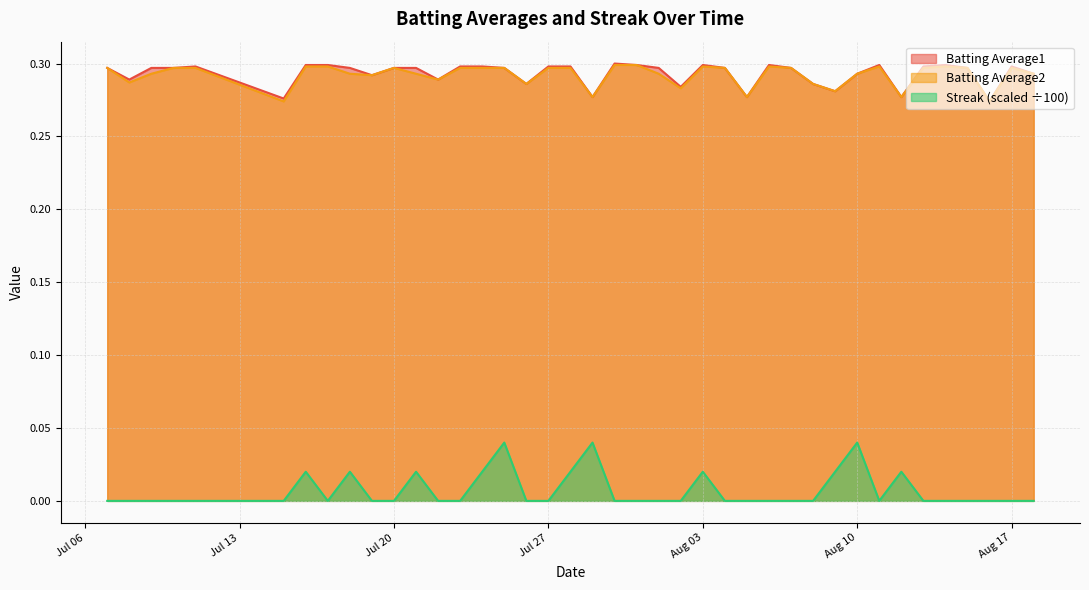

Rank the series by their maximum value, from lowest to highest.

Streak, Batting Average2, Batting Average1